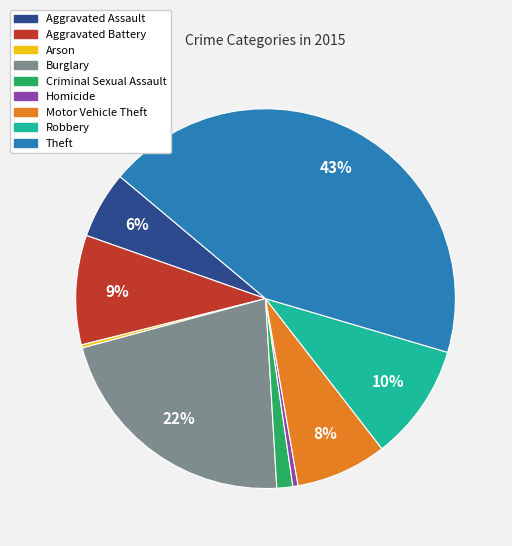

Approximately how many times larger is the value at Aggravated Battery compared to Homicide?

21.1